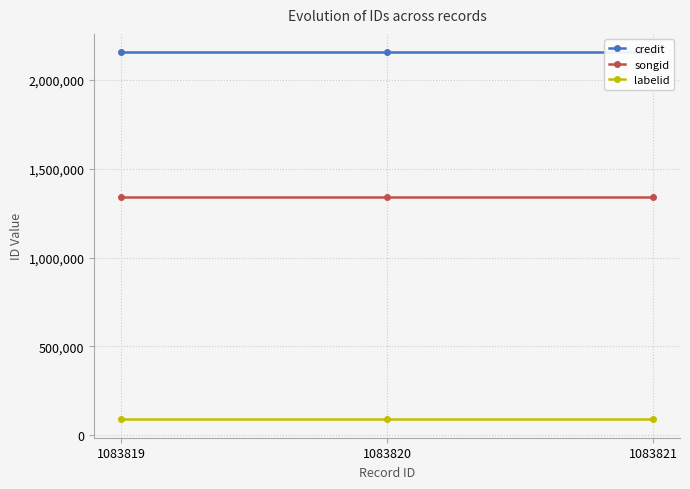

Between 1083821 and 1083820, which is larger?

1083821